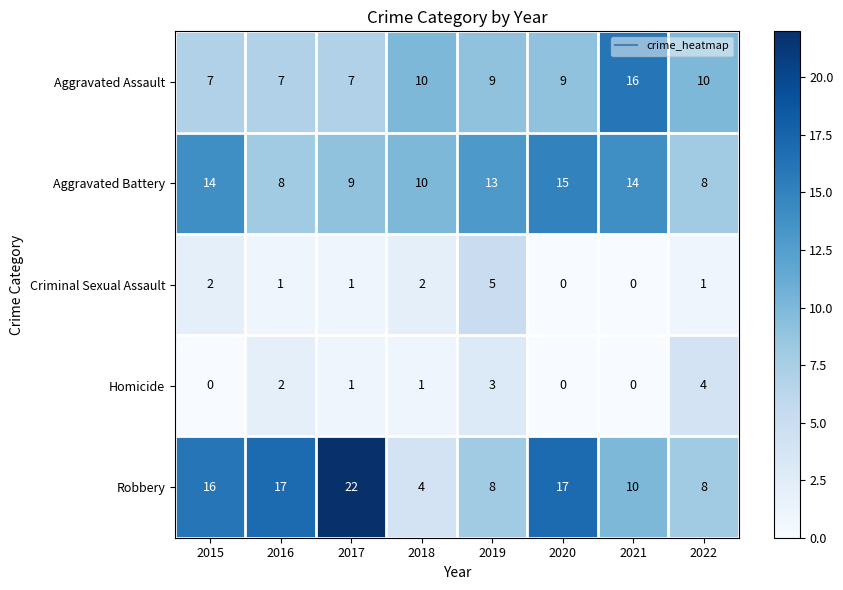

What is the total value across all series at 2016?

35